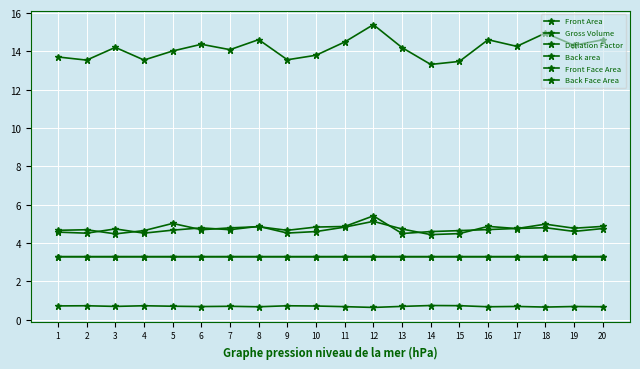

What value does the Front Face Area series have at 4?

3.3